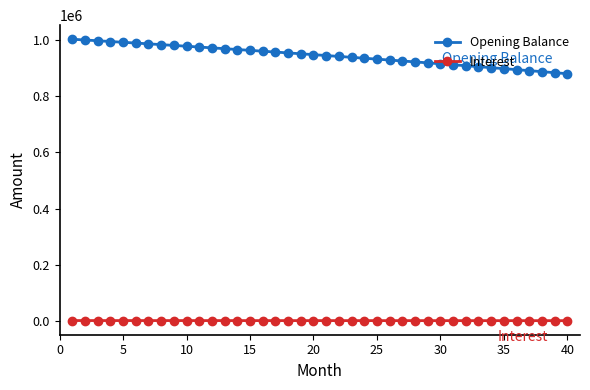

What is the average value of the Interest series?

2555.7